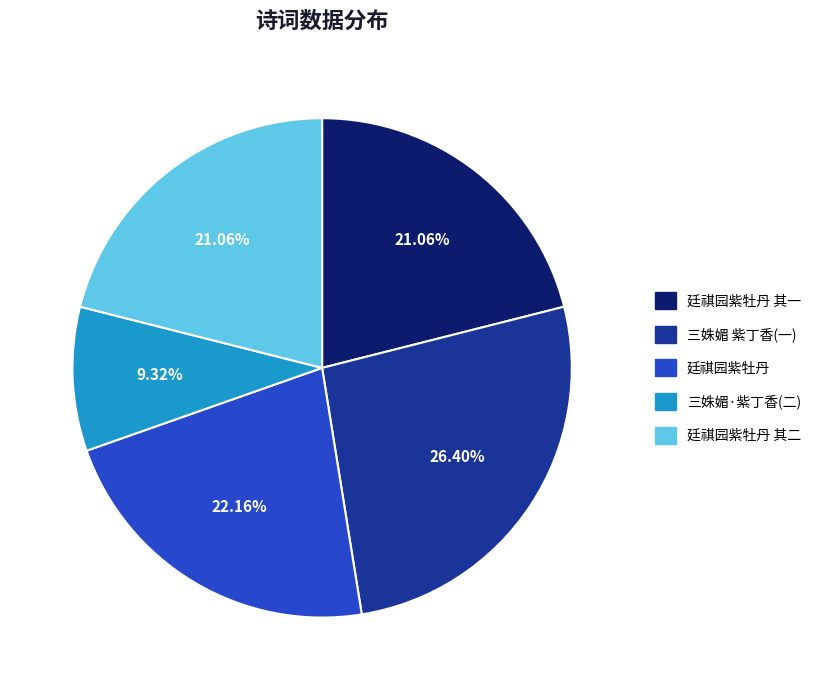

Do 三姝媚 紫丁香(一) and 廷祺园紫牡丹 together represent more than half of the pie?

No